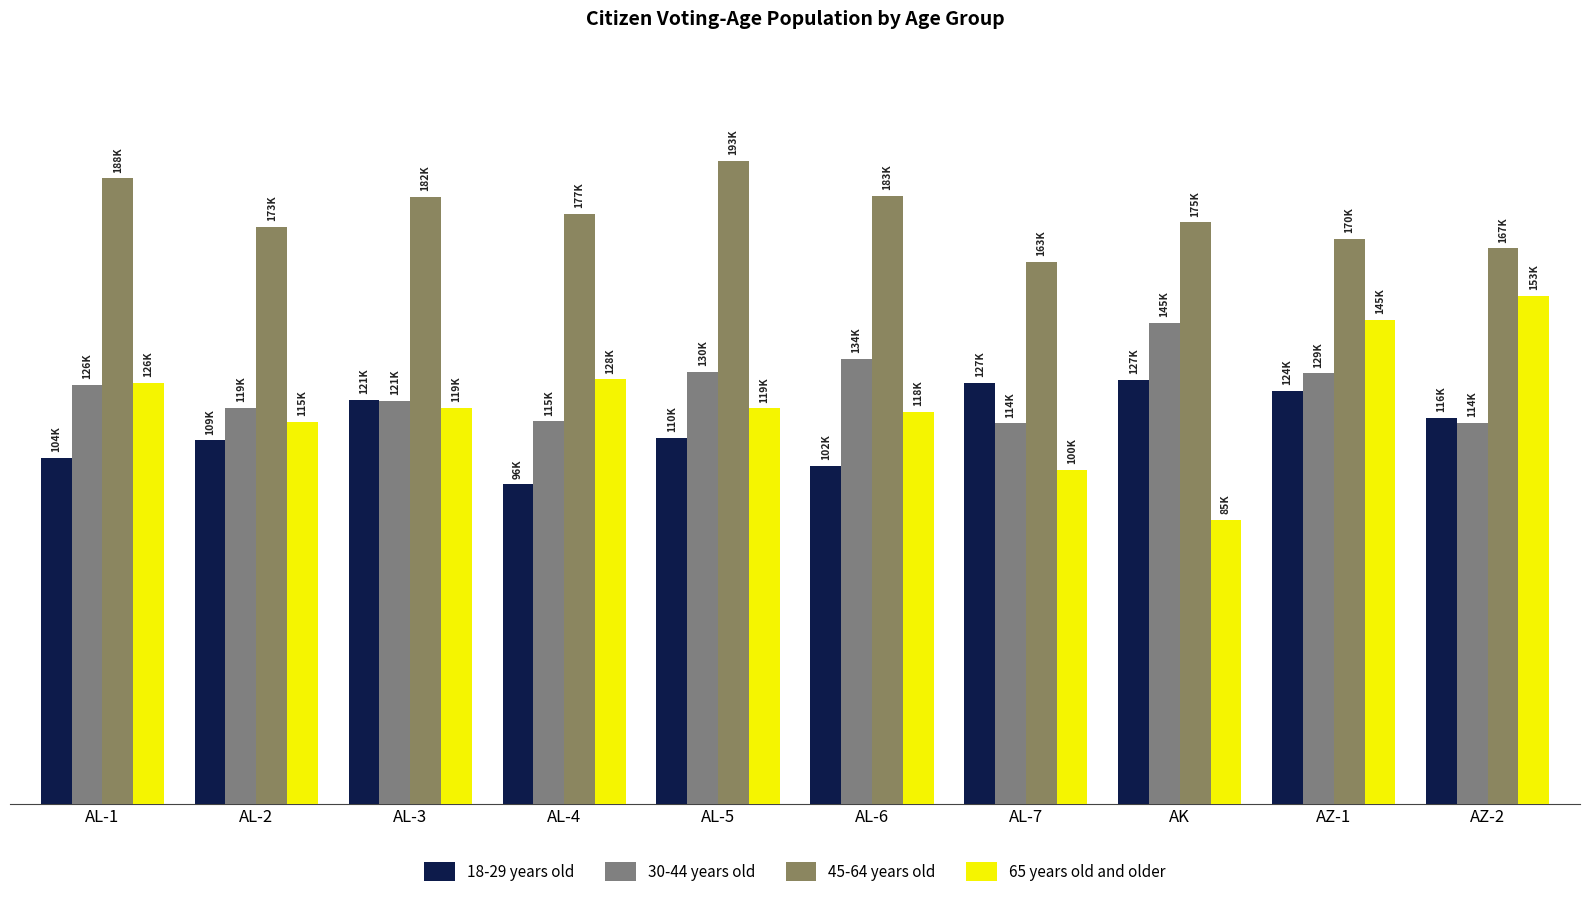

At how many categories does at least one series exceed 161266?

10